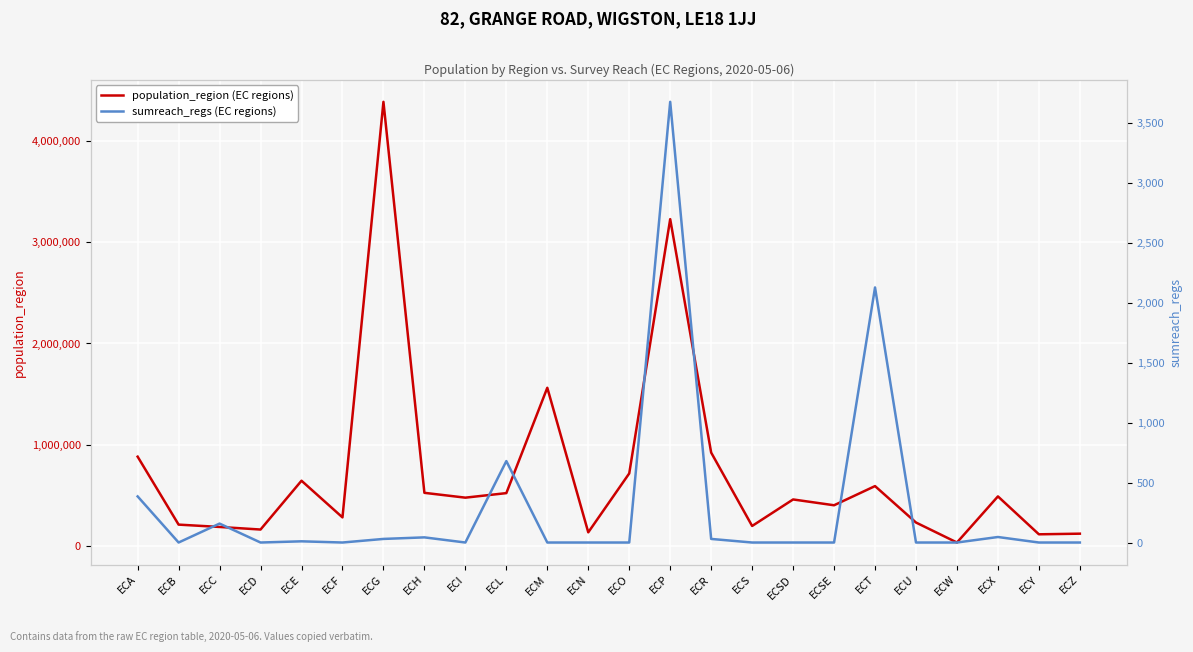

What is the difference between the highest and lowest values at ECE?

643644